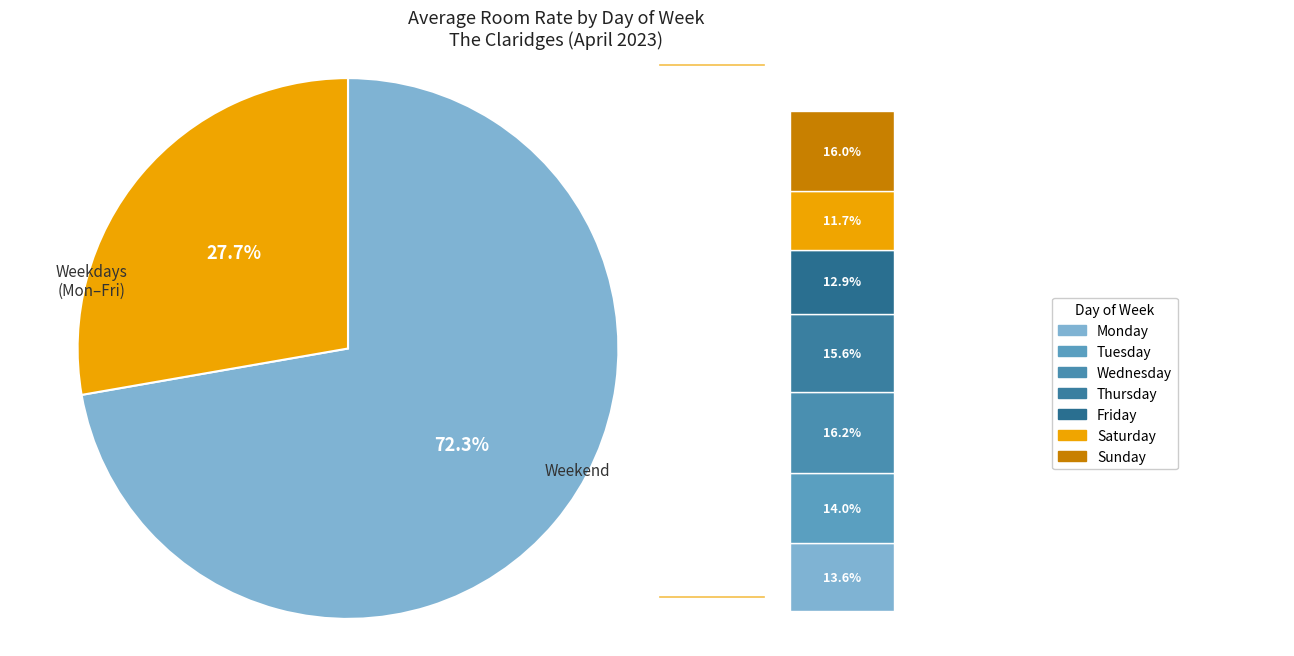

What is the smallest slice in the pie chart?

Saturday